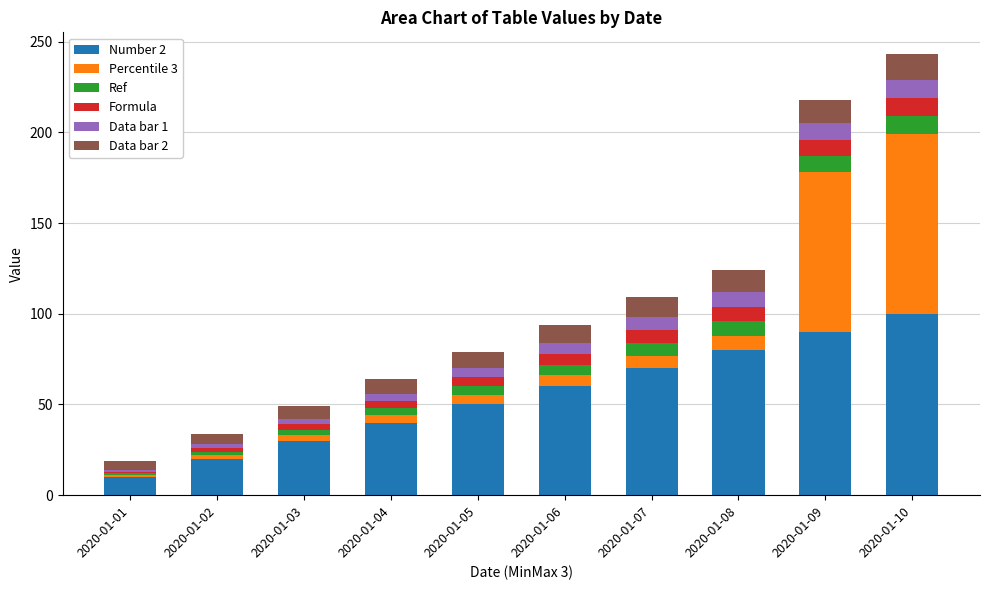

At which label does Number 2 reach its minimum?

2020-01-01